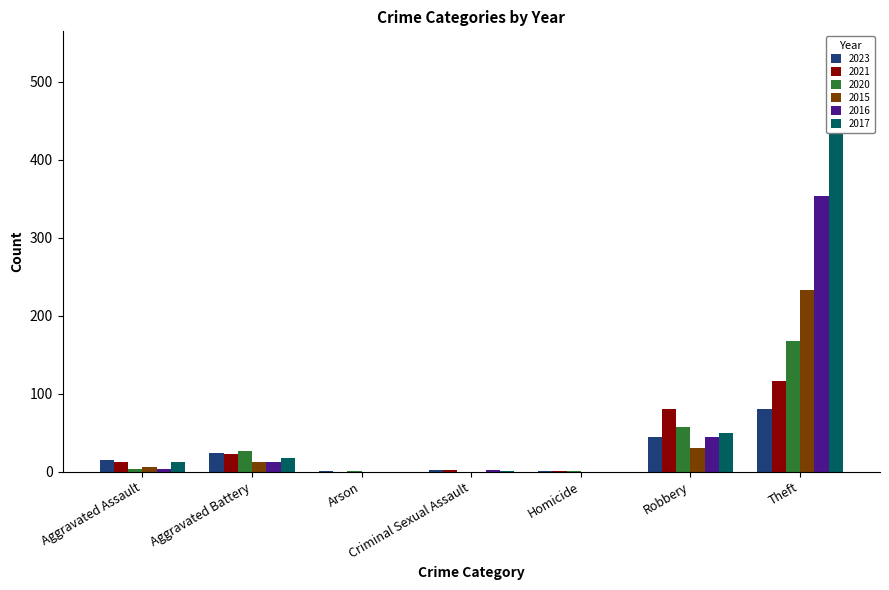

List the series in order of their peak value, lowest first.

2023, 2021, 2020, 2015, 2016, 2017